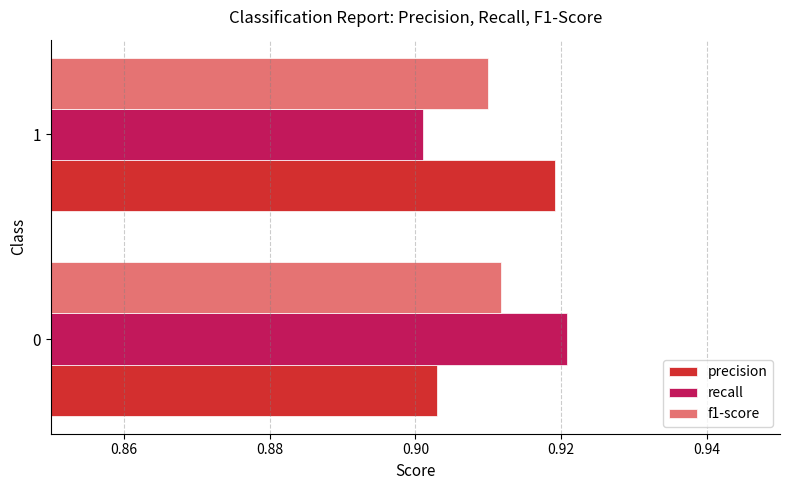

Is the value of f1-score at 1 greater than the value of precision at 1?

No